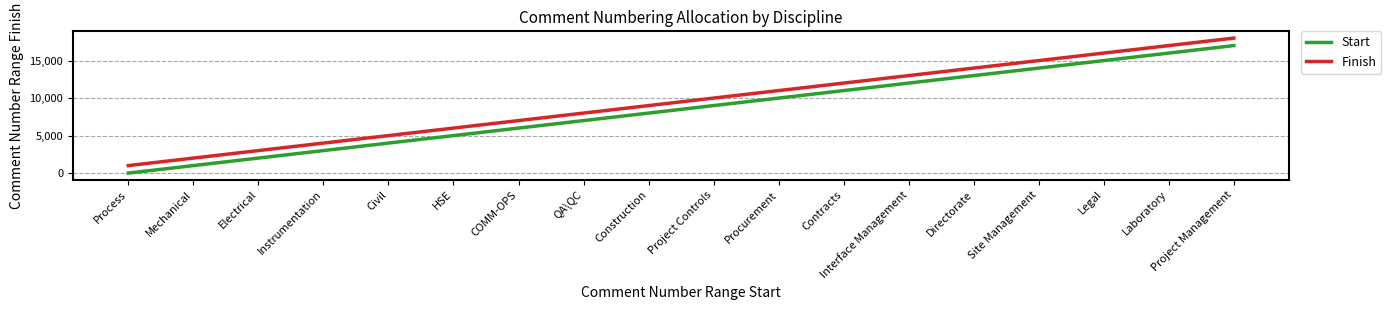

Is this an area chart (filled region under the line)?

No